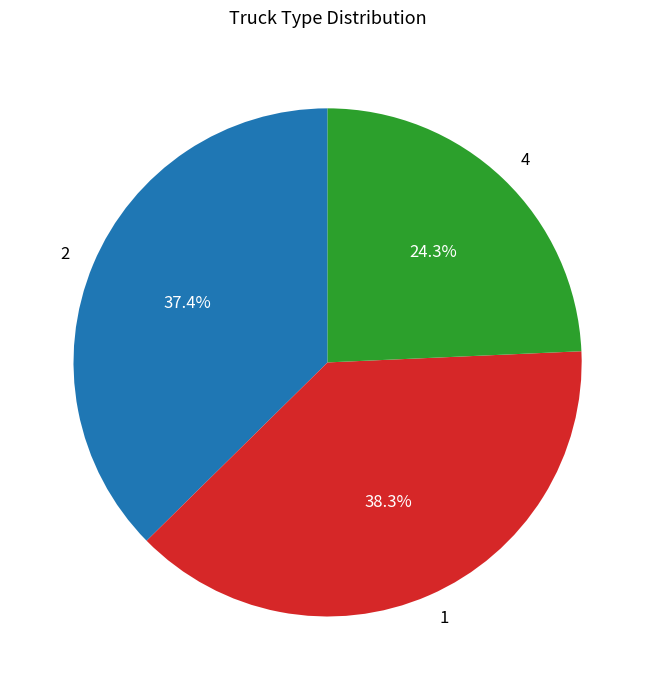

What percentage is NOT represented by 1?

61.7%